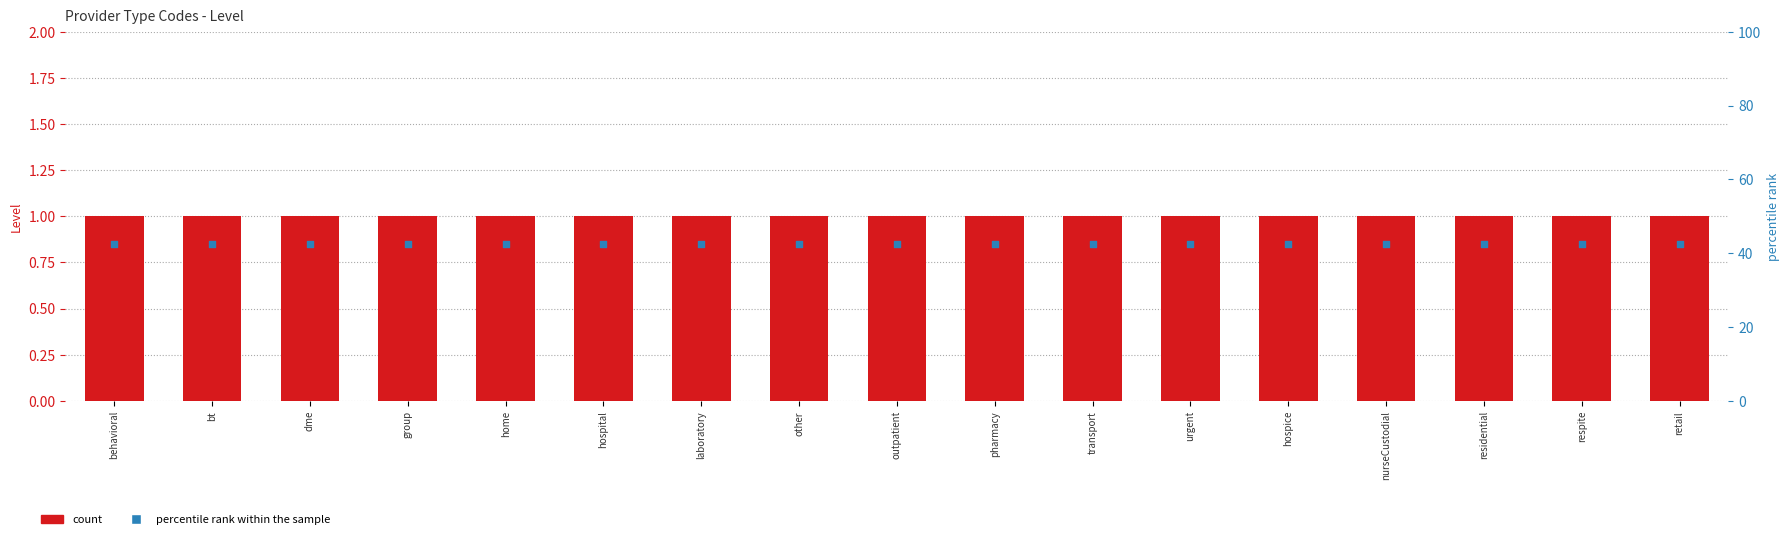

Which series reaches the minimum Y coordinate?

percentile rank within the sample